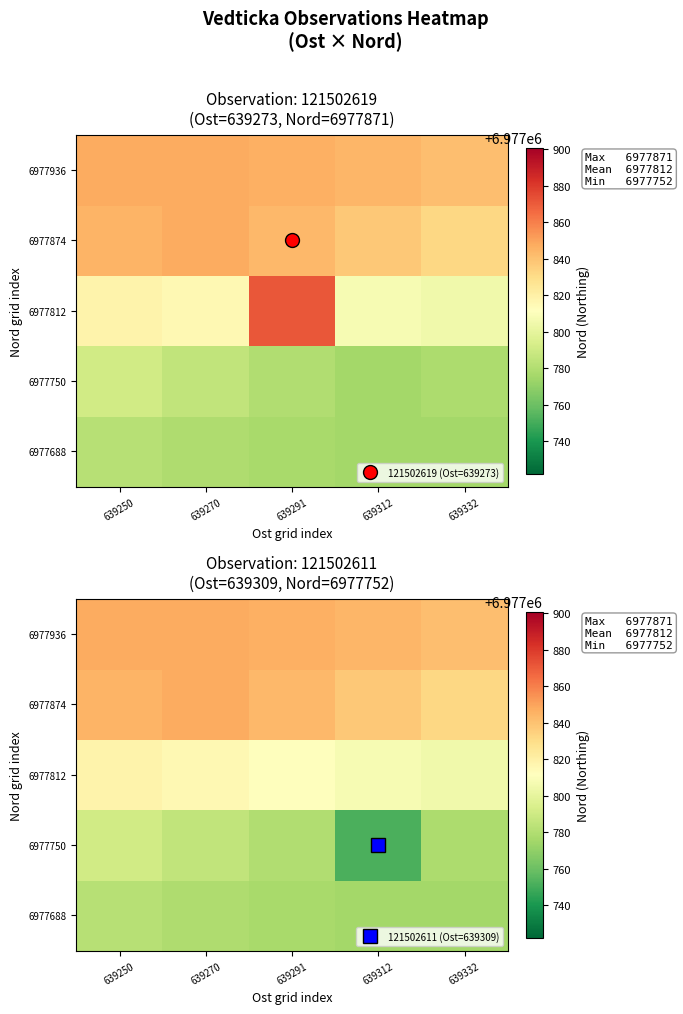

Rank the series by their maximum value, from highest to lowest.

6977936, 6977874, 6977812, 6977750, 6977688